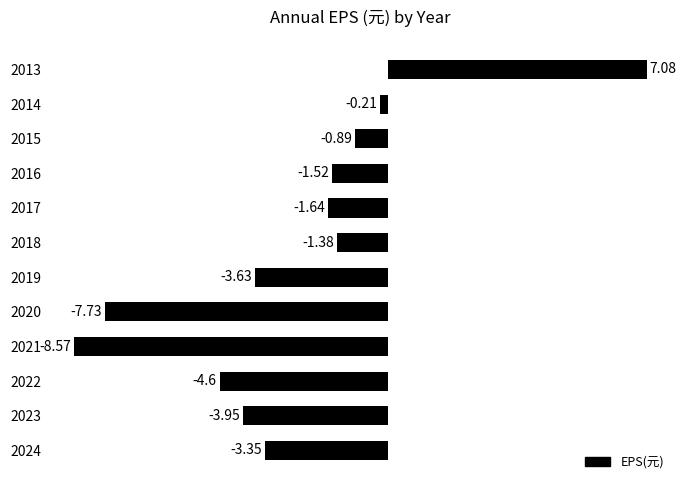

What is the sum of all values?

-30.4